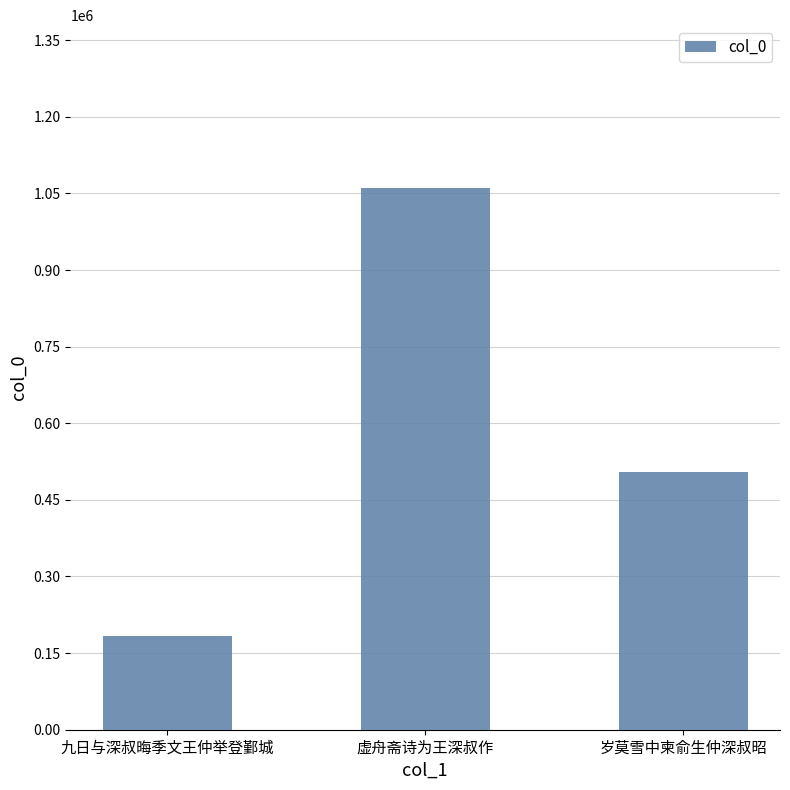

The value at 九日与深叔晦季文王仲举登鄞城 is 184461. True or false?

True